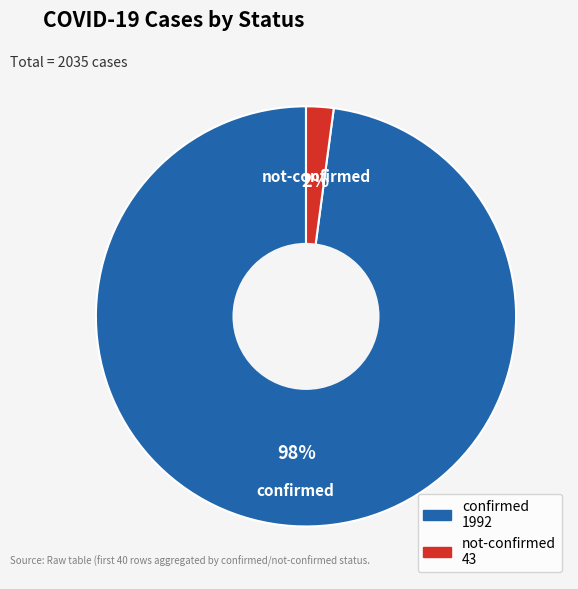

Count the number of slices in the pie.

2